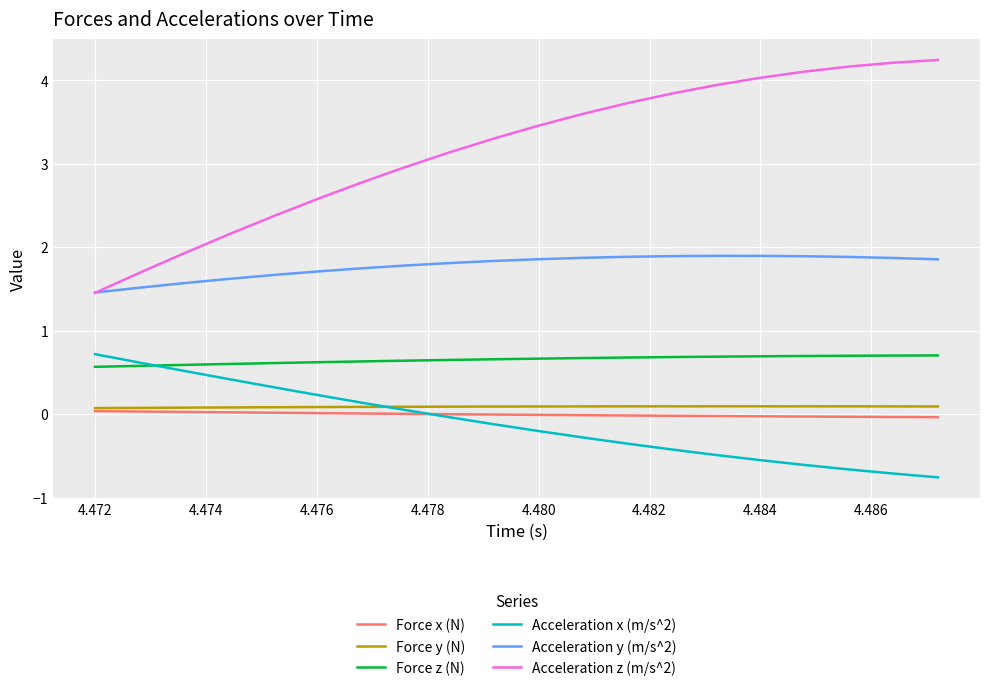

Which series has the largest range (max minus min)?

Acceleration z (m/s^2)